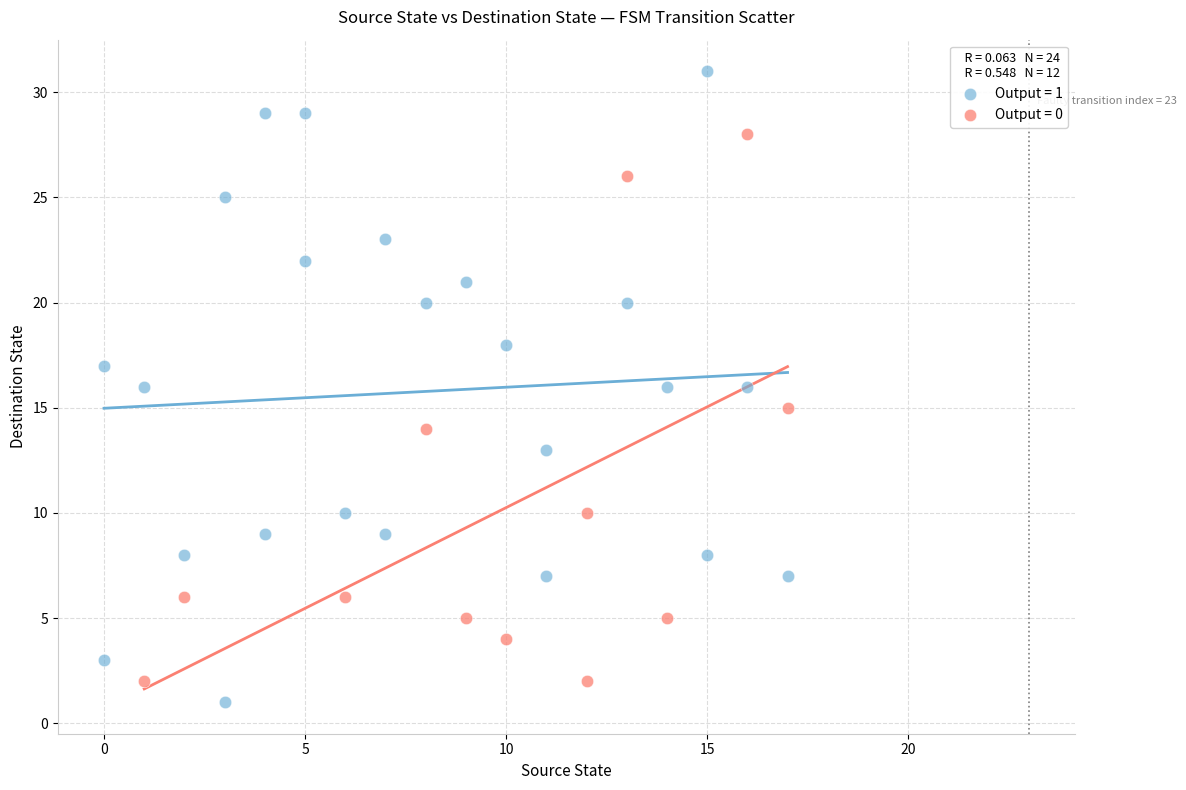

Which series has the widest spread of Y values?

Output = 1